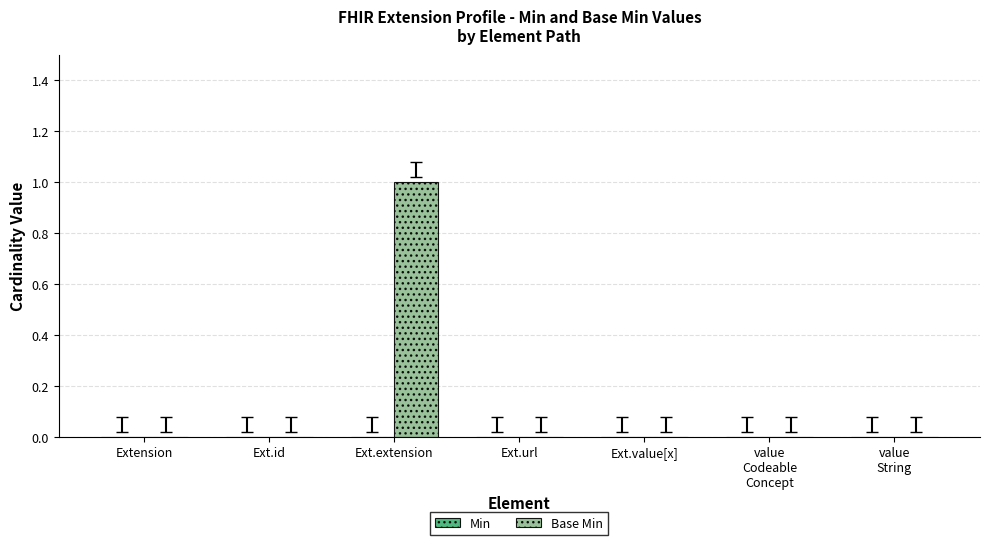

Are the bars horizontal?

No